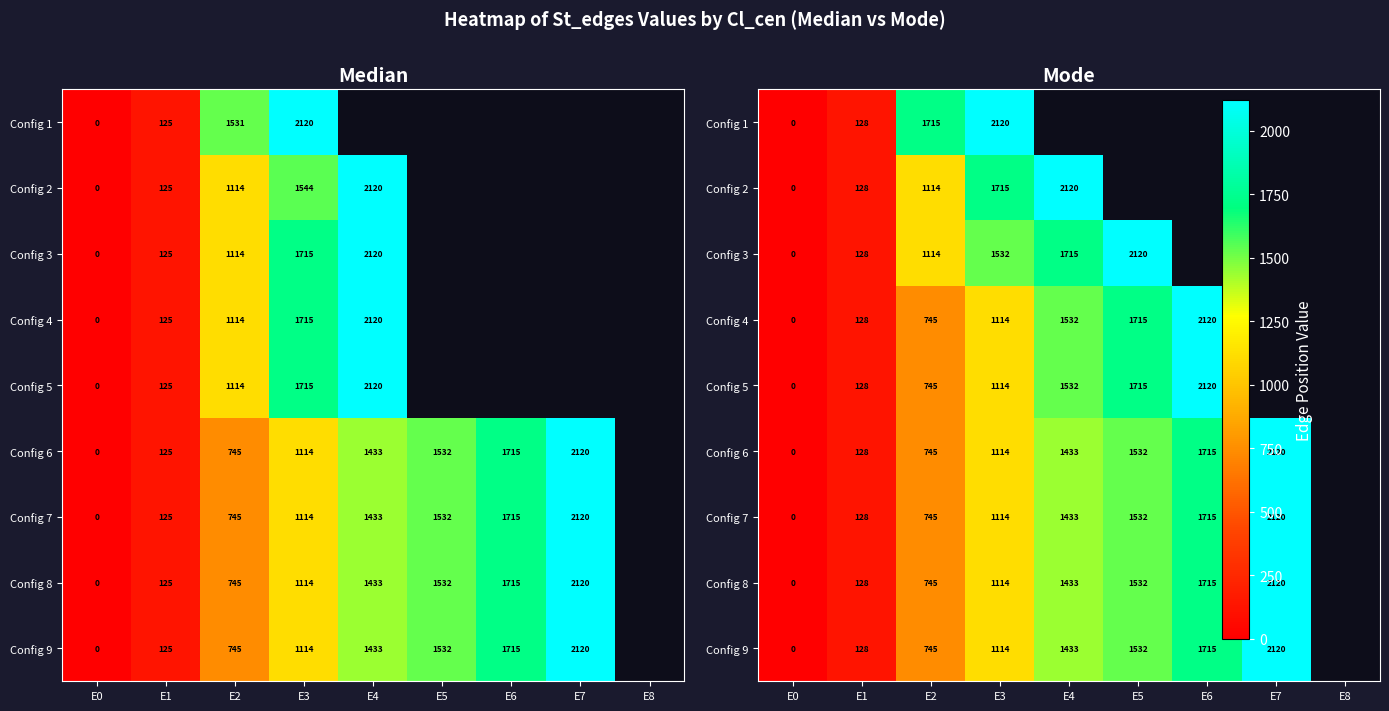

The value of Config 7 at E1 is 73.9. True or false?

False